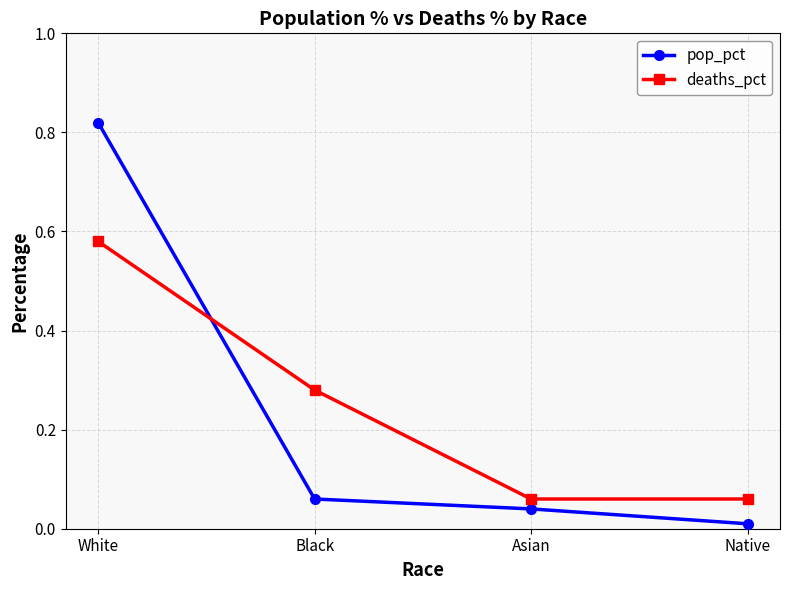

Which series has the widest spread of values?

pop_pct